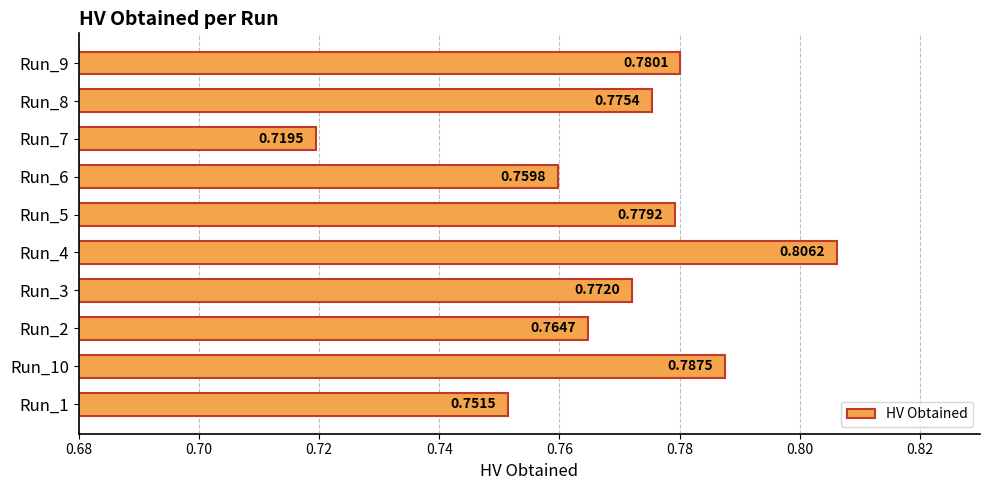

What is the sum of the values at Run_7 and Run_9?

1.5